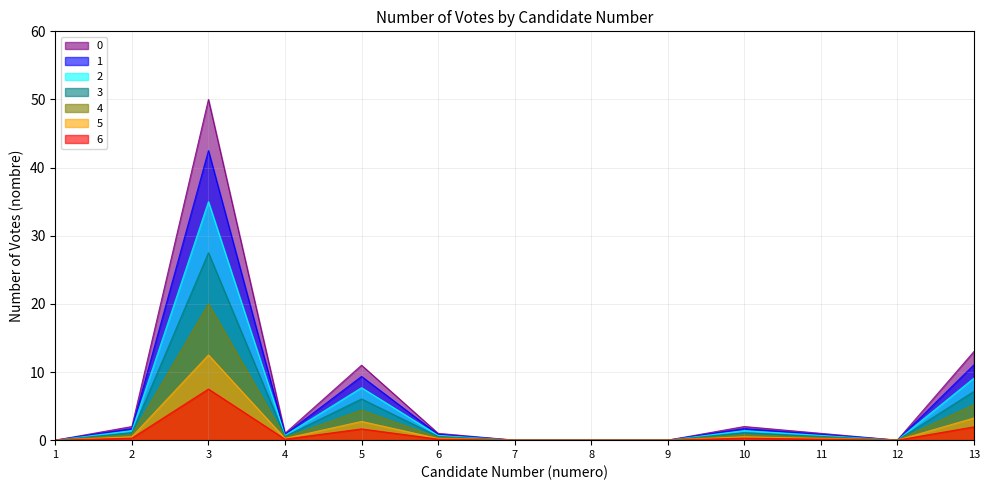

True or false: the data shows 0.0 at 12.

True